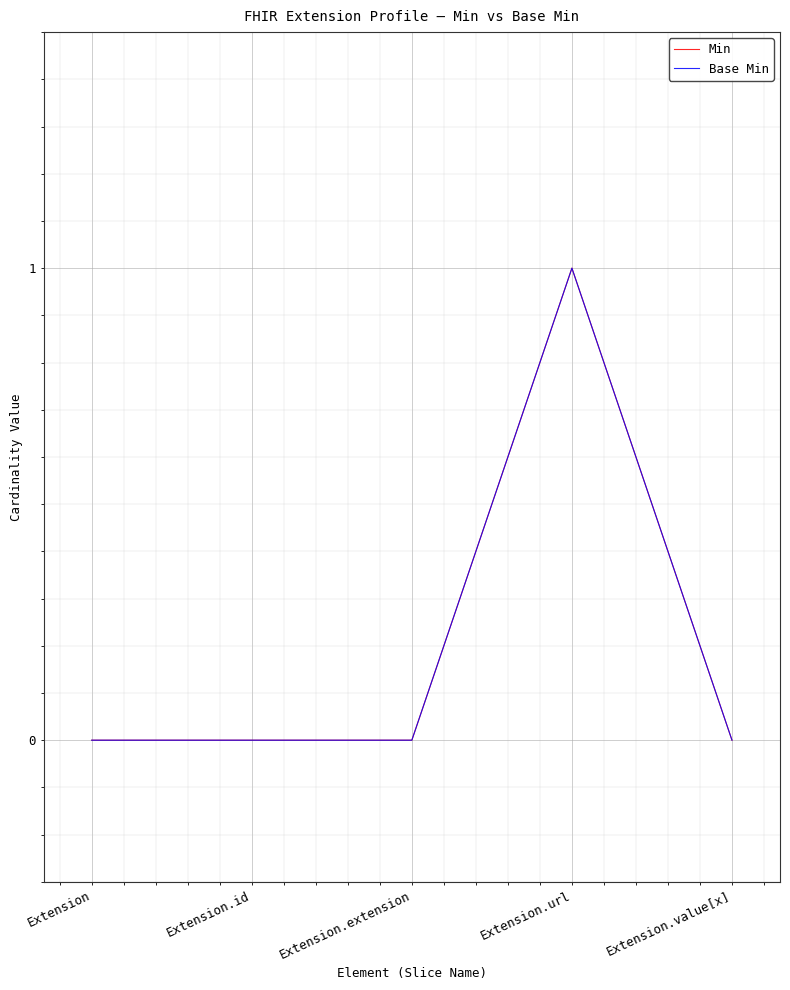

How many Min values are between 0 and 1?

5